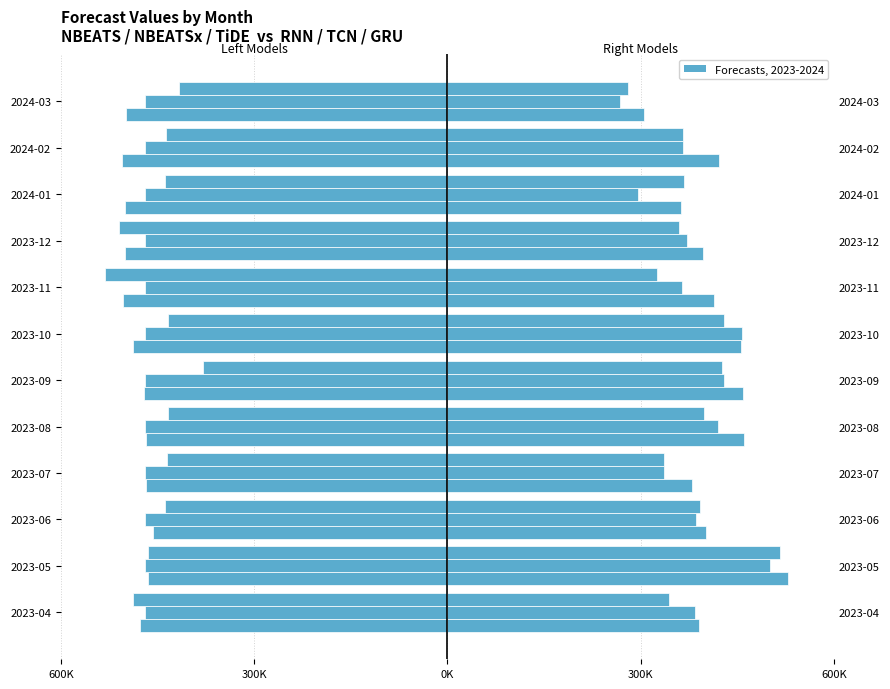

What is the sum of all RNN values?

4974658.4